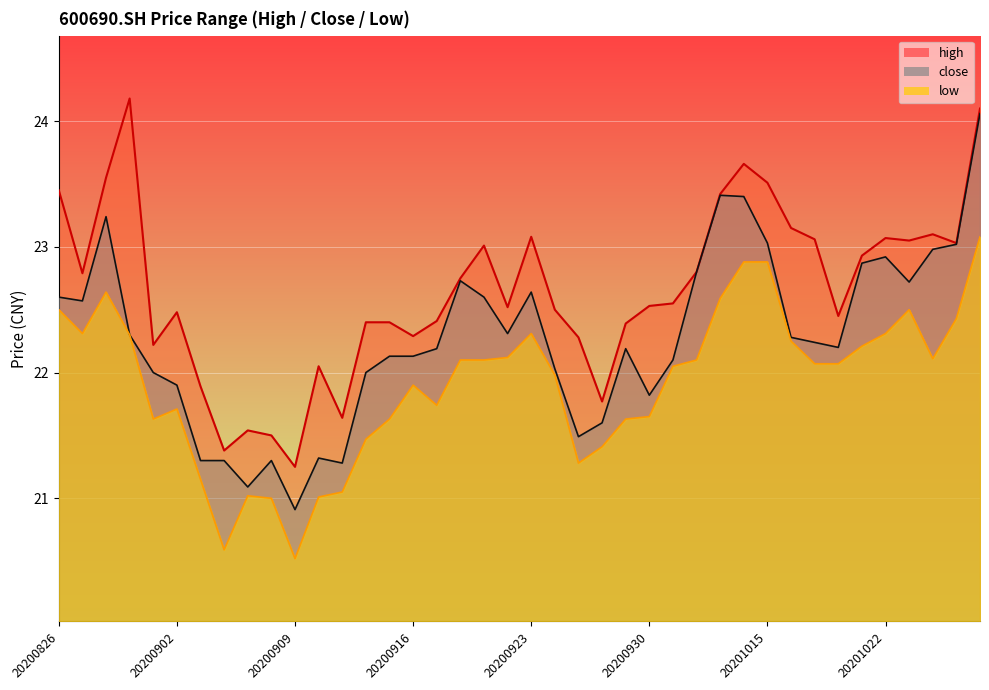

What is the minimum value shown in the chart?

20.5